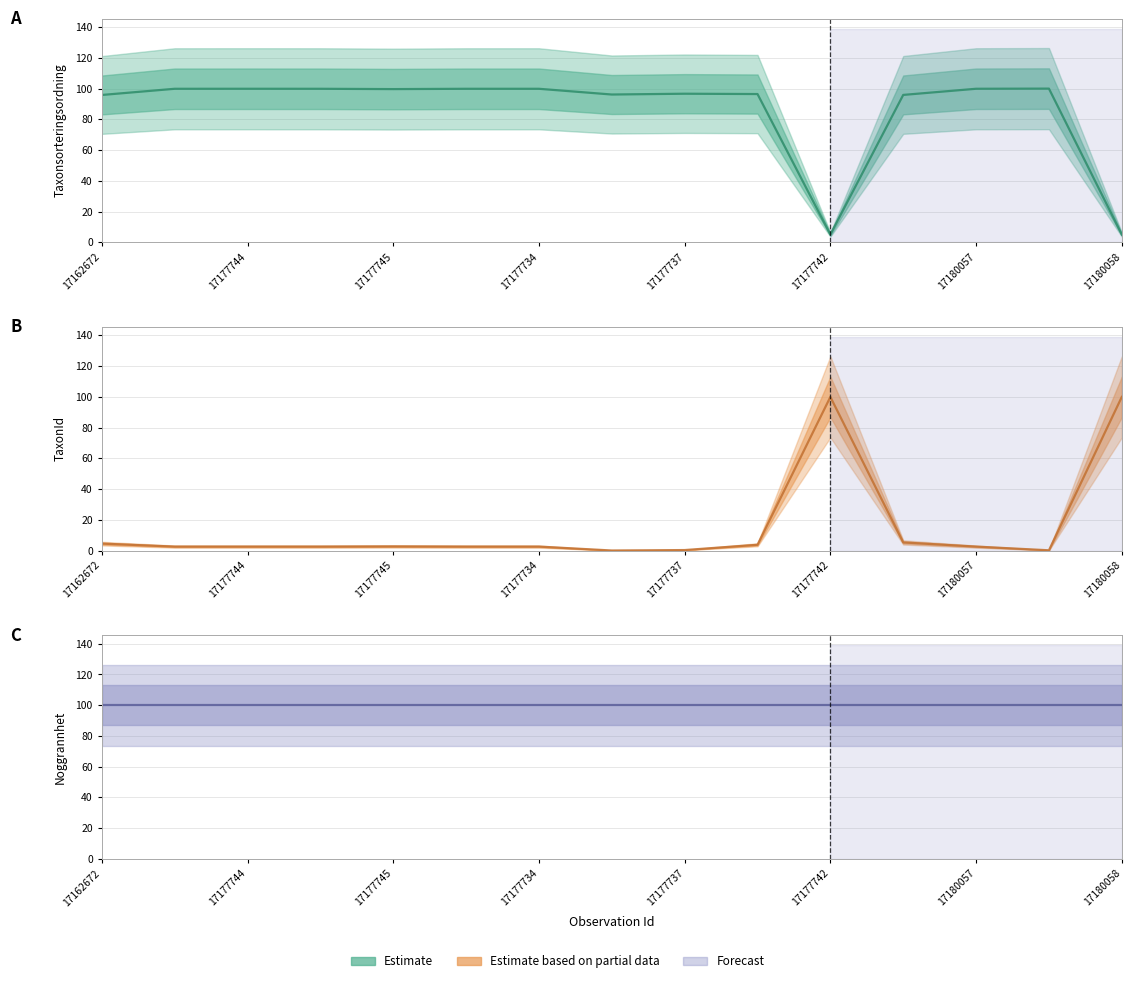

True or false: Noggrannhet and Taxonsorteringsordning intersect in this chart.

False